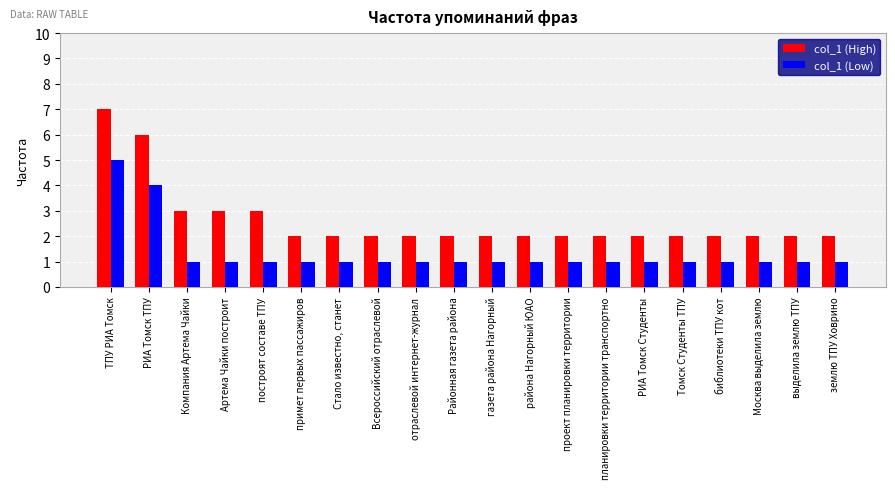

What is the greatest value displayed?

7